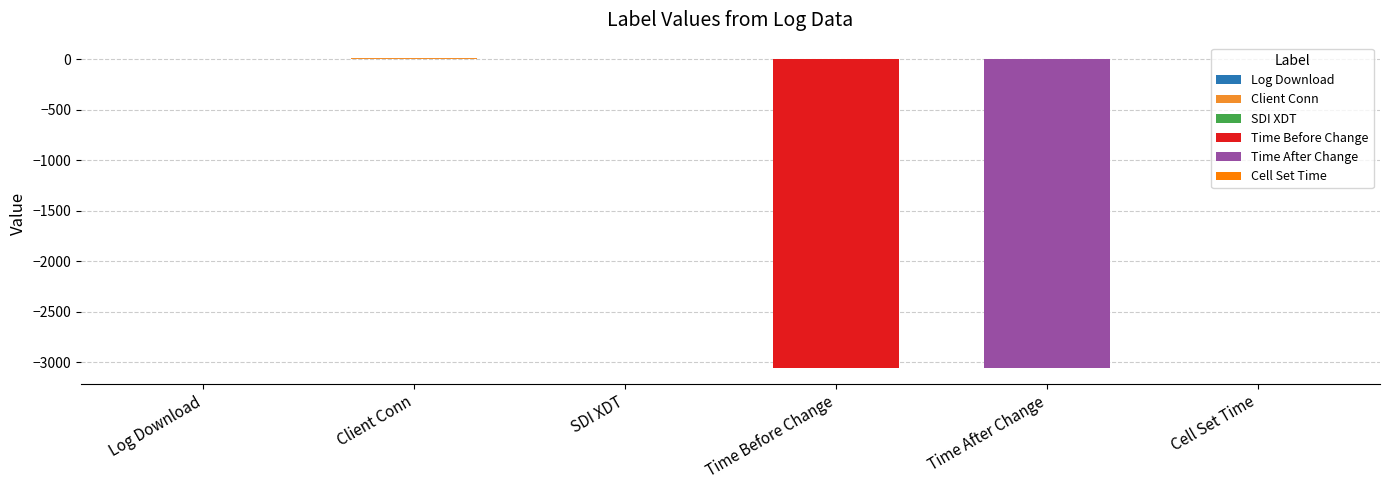

What is the sum of the values at Time After Change and Time Before Change?

-6122.0